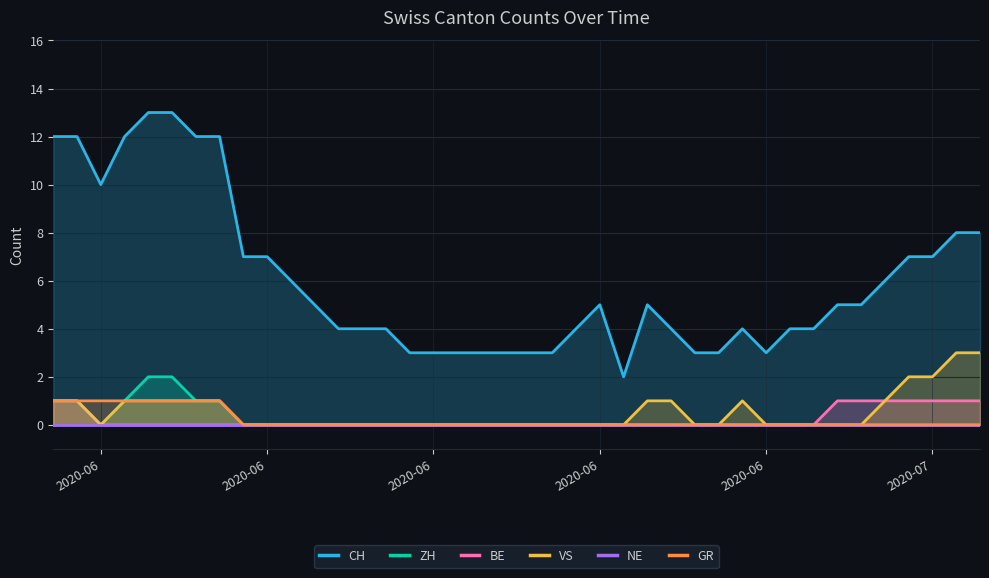

What is the value of the BE point at the 1st from the left?

1